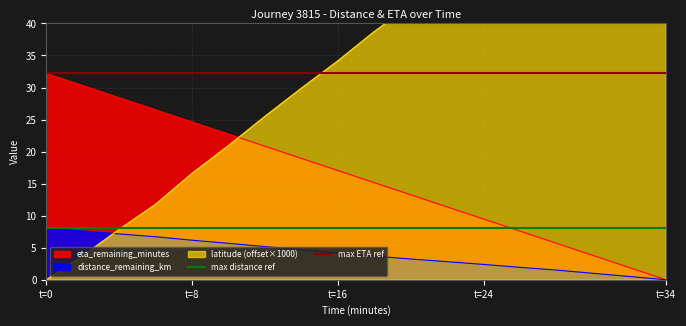

The value of max distance ref at t=0 is 8.0. True or false?

True